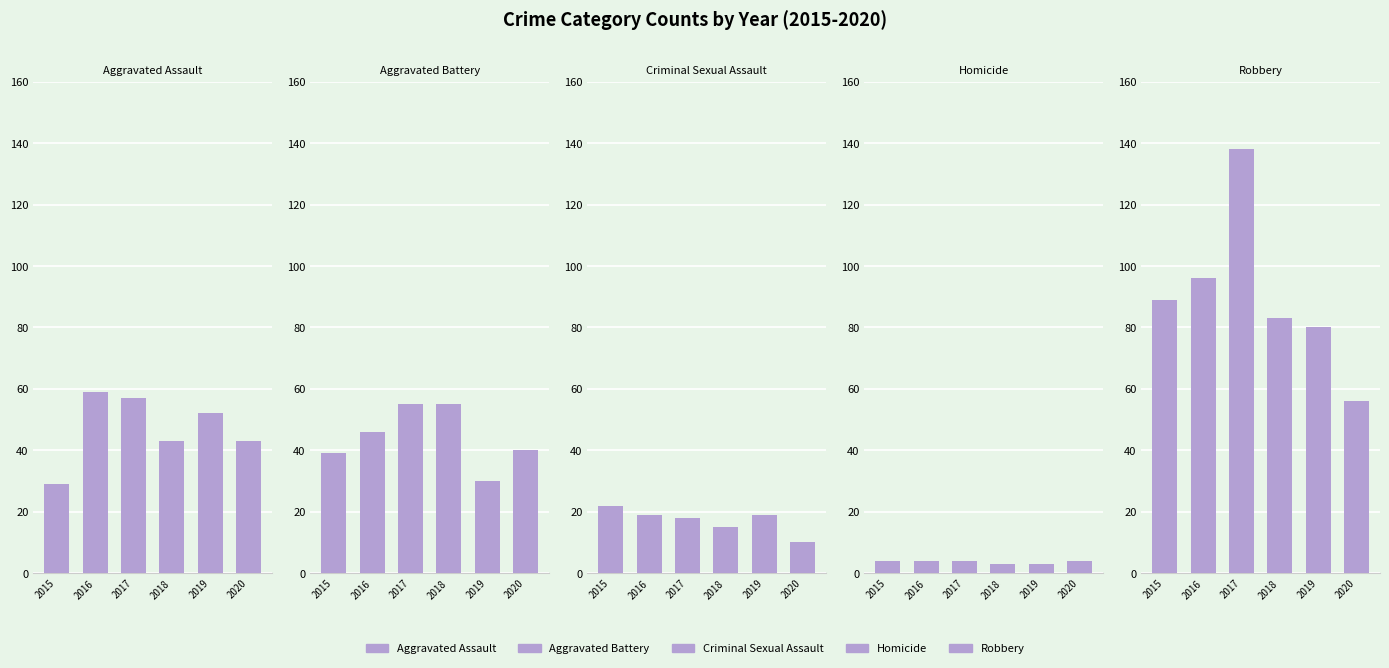

Count the number of categories in the chart.

6